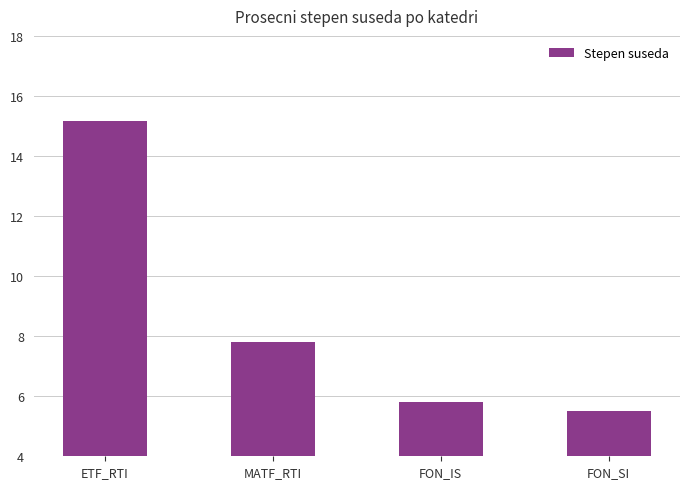

Approximately how many times larger is the value at FON_SI compared to FON_IS?

0.9